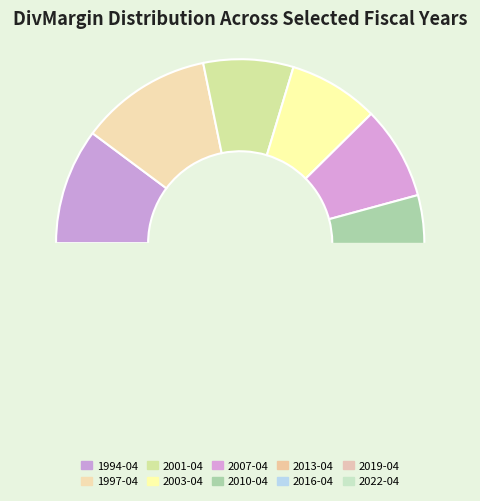

What is the total percentage of 2022-04 and 2001-04?

24.1%